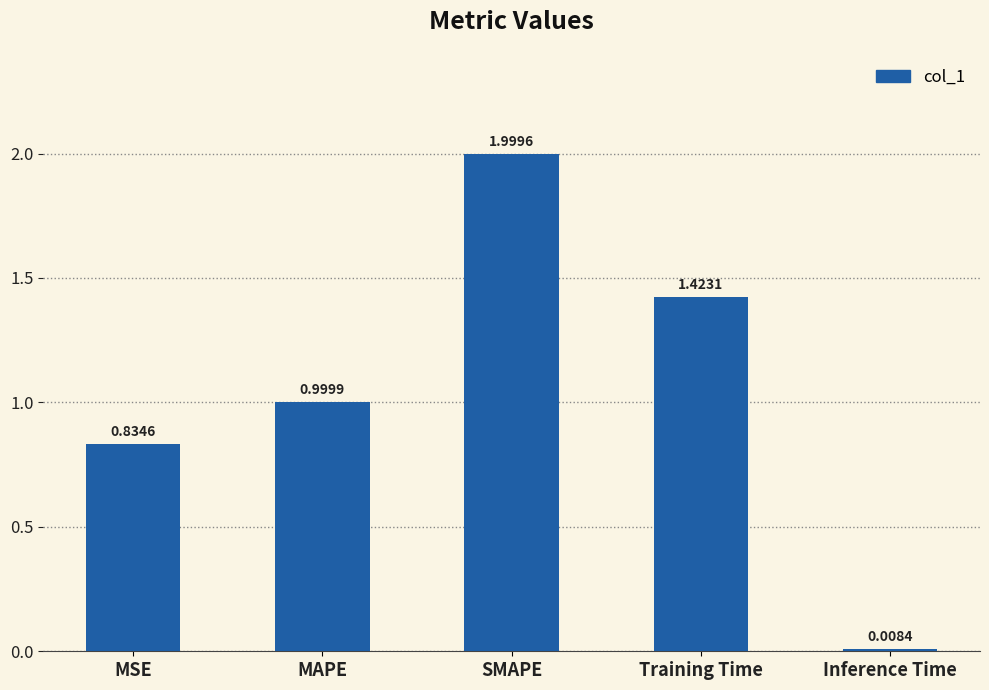

The chart shows a value of 2.0 at SMAPE. True or false?

True